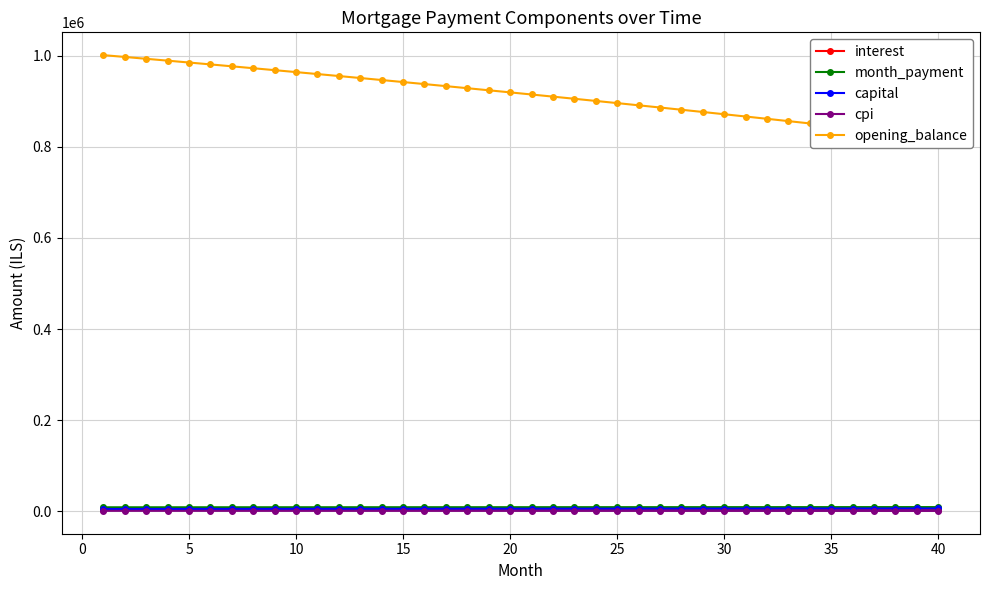

True or false: opening_balance and cpi intersect in this chart.

False